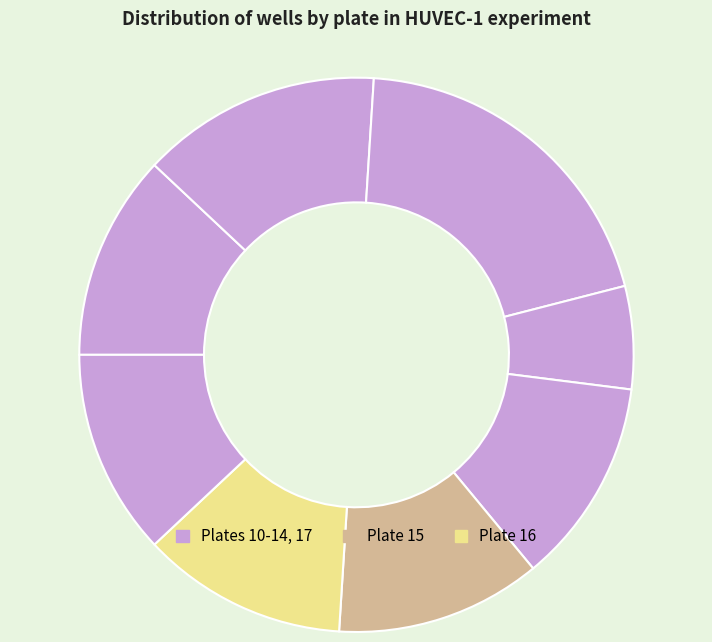

How many slices are in this pie chart?

8